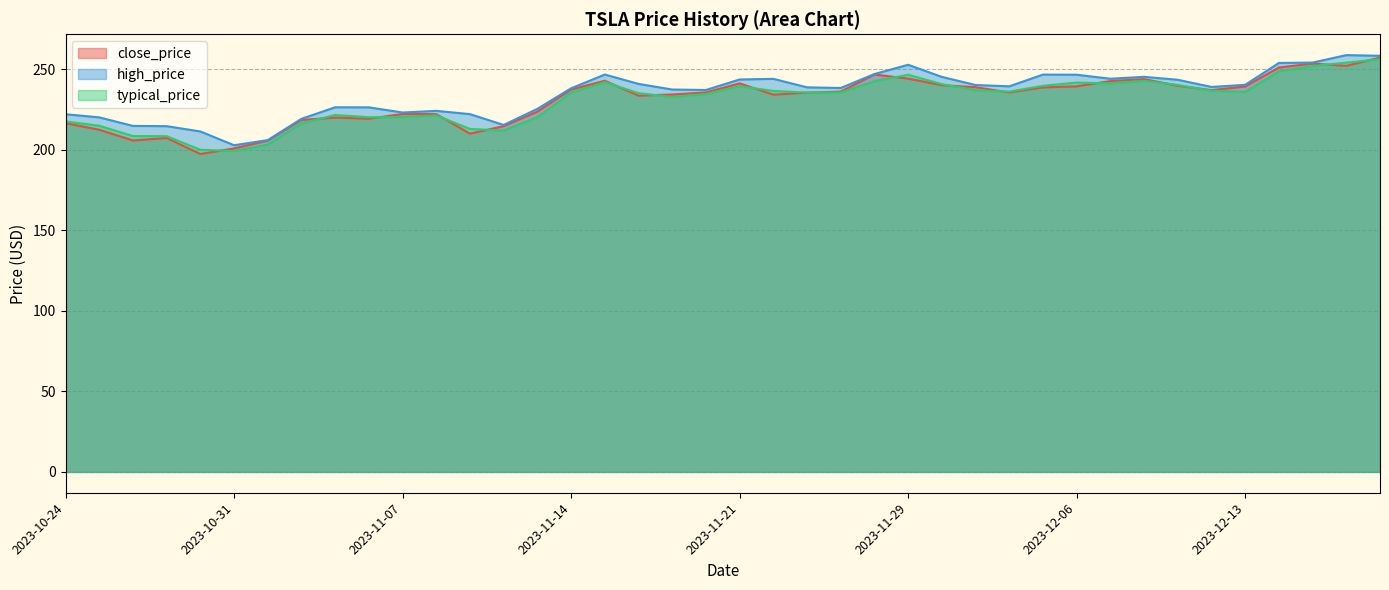

What is the difference between the maximum and minimum values in the typical_price series?

57.0